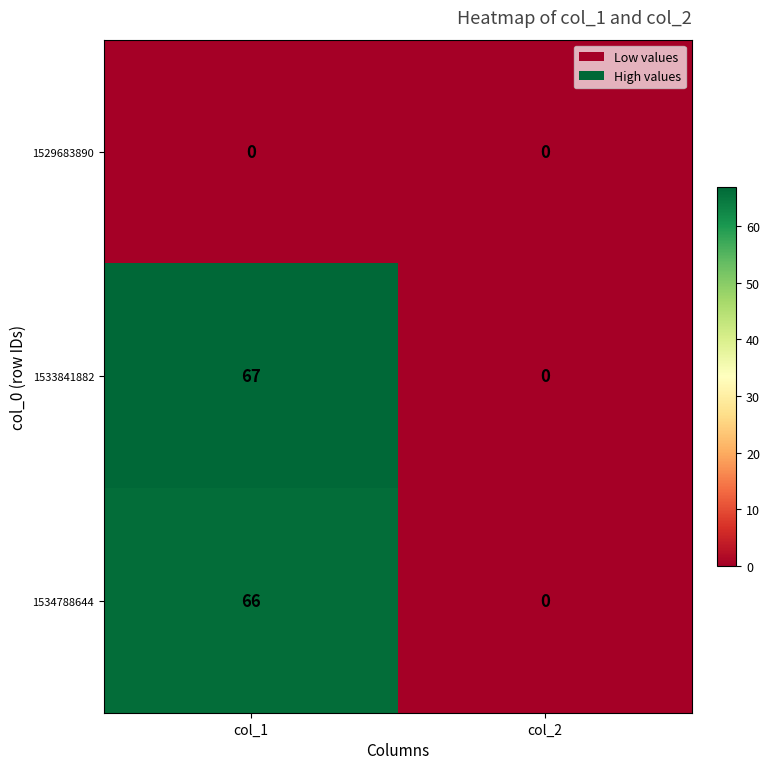

True or false: 1534788644 has a value of 38 at col_1.

False